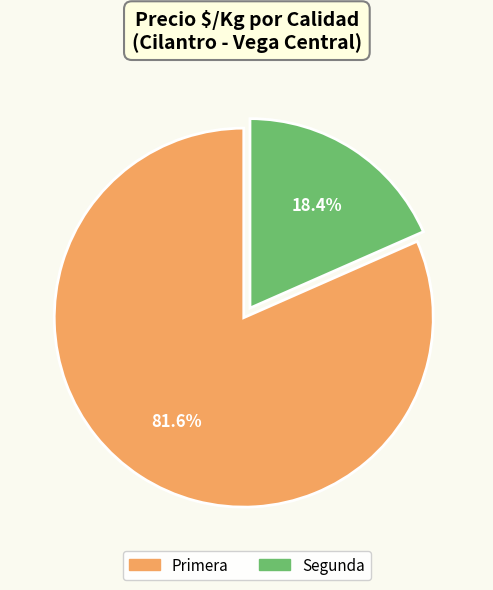

Rank the categories by value from highest to lowest.

Primera, Segunda